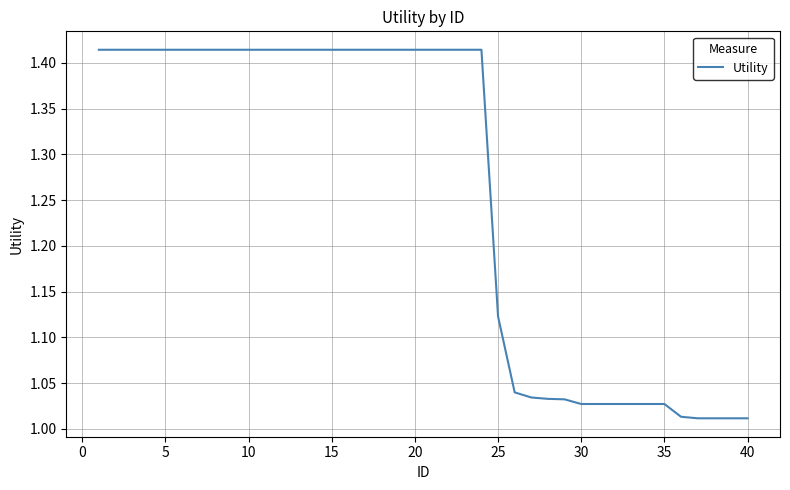

What is the difference between the maximum and minimum values?

0.4